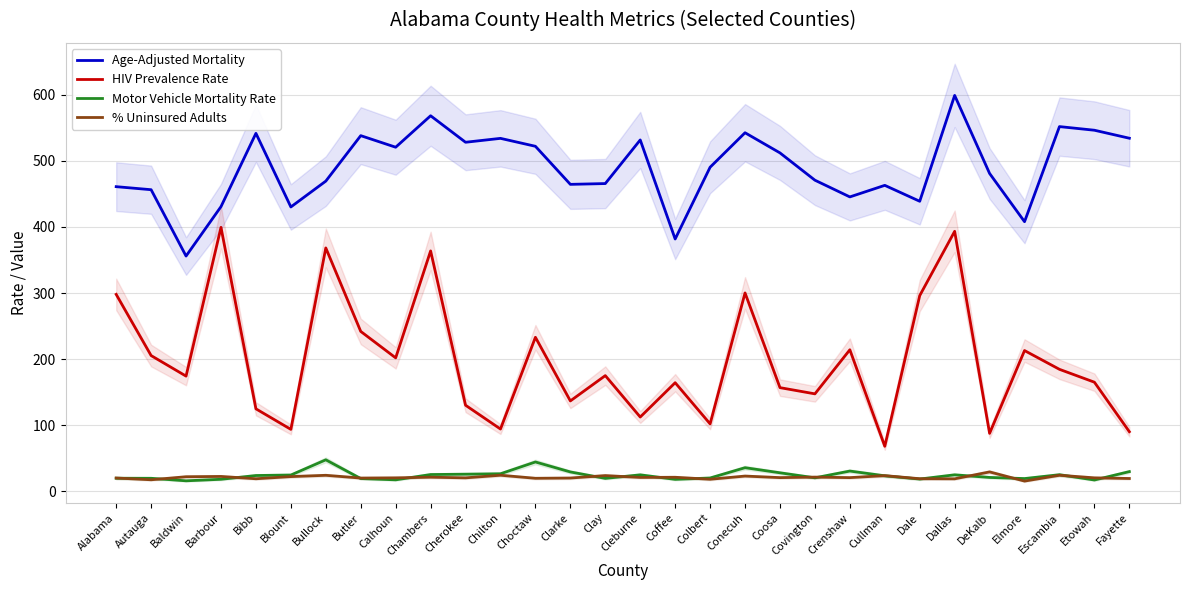

Reading left to right, what are all the values shown in this chart?

Age-Adjusted Mortality: 461.0	456.4	356.0	430.8	541.7	430.3	469.4	538.2	520.7	568.3	528.2	534.1	522.1	464.5	465.7	531.7	381.8	490.4	542.6	512.1	470.8	445.5	463.0	438.9	599.1	481.0	408.0	551.9	546.4	534.3
HIV Prevalence Rate: 298.0	205.4	174.3	399.4	124.8	93.7	368.3	242.0	201.9	363.8	130.3	94.2	233.1	136.8	175.1	112.4	164.3	102.1	300.2	156.9	147.5	214.2	68.2	296.2	393.4	87.7	213.0	184.6	165.1	90.2
Motor Vehicle Mortality Rate: 19.8	19.7	15.9	18.2	23.9	24.7	47.7	19.3	17.4	25.4	25.9	26.6	44.4	29.3	19.6	24.9	18.1	20.2	35.8	28.0	20.4	30.7	23.5	18.6	25.0	21.0	19.3	25.1	17.1	29.8
% Uninsured Adults: 20.1	17.5	22.1	22.5	19.0	22.3	24.2	20.1	20.4	21.4	20.4	24.3	19.7	20.1	23.8	21.0	21.3	18.3	23.1	20.7	21.5	20.7	23.7	19.1	18.9	29.4	15.5	24.3	20.4	19.4